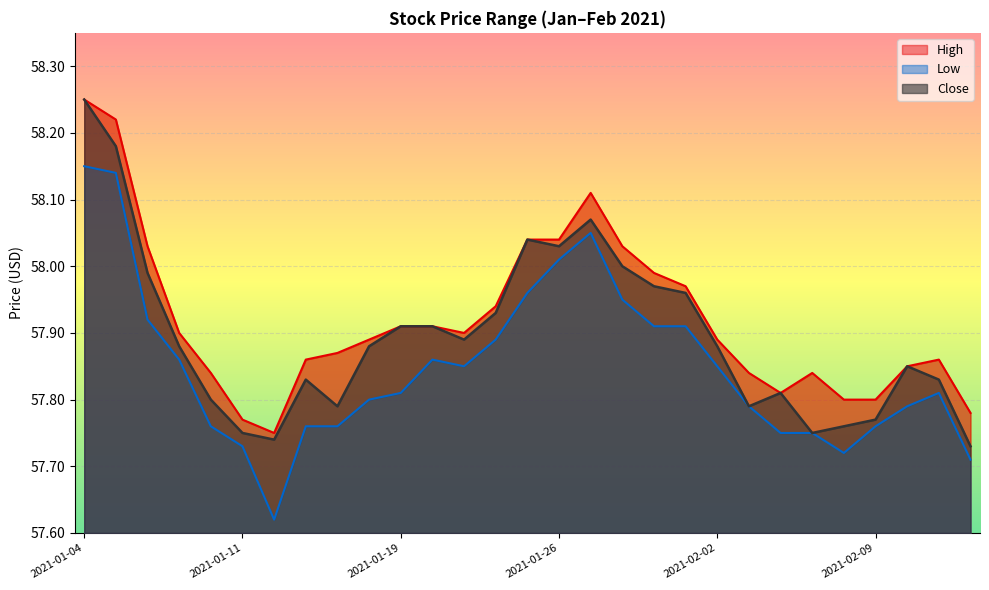

What is the difference between the second highest and minimum values in the Low series?

0.5